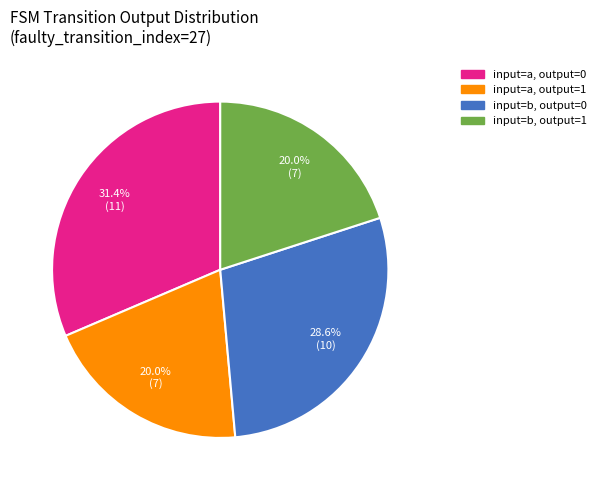

How many segments does this pie chart have?

4